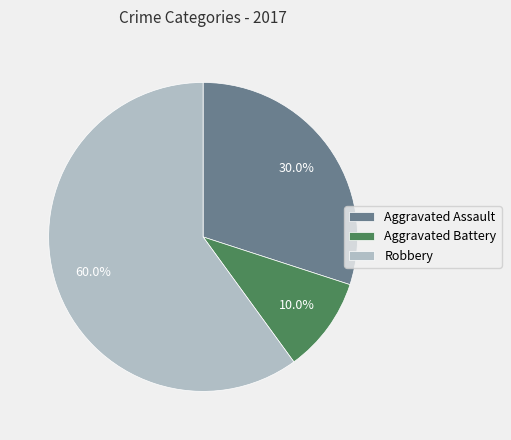

To the nearest percent, what percentage of the pie is Aggravated Battery?

10%